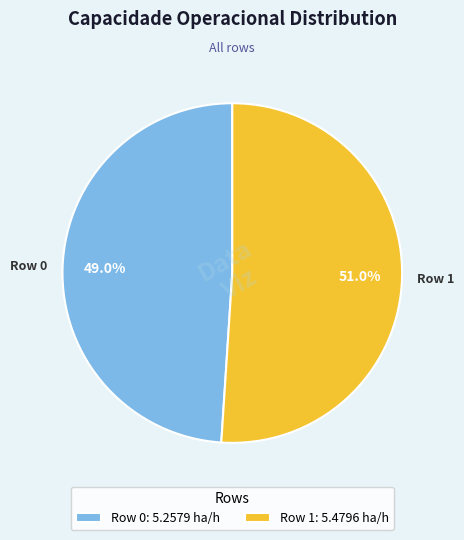

To the nearest percent, what is the difference between the Row 0 and Row 1 slice percentages?

2%